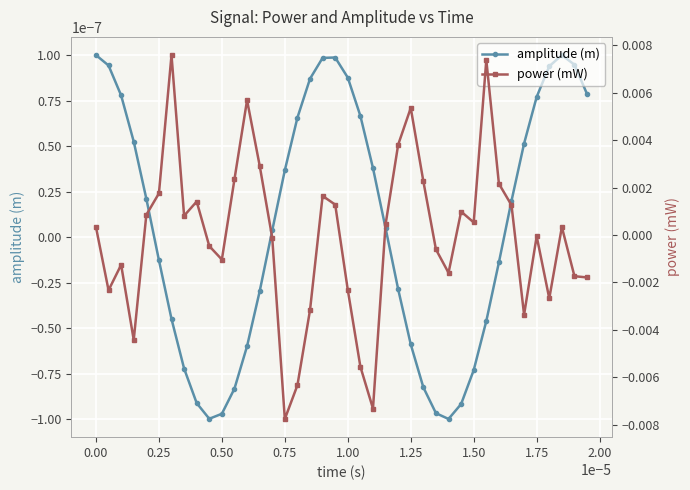

How many interior local valleys does the amplitude (m) series have?

2